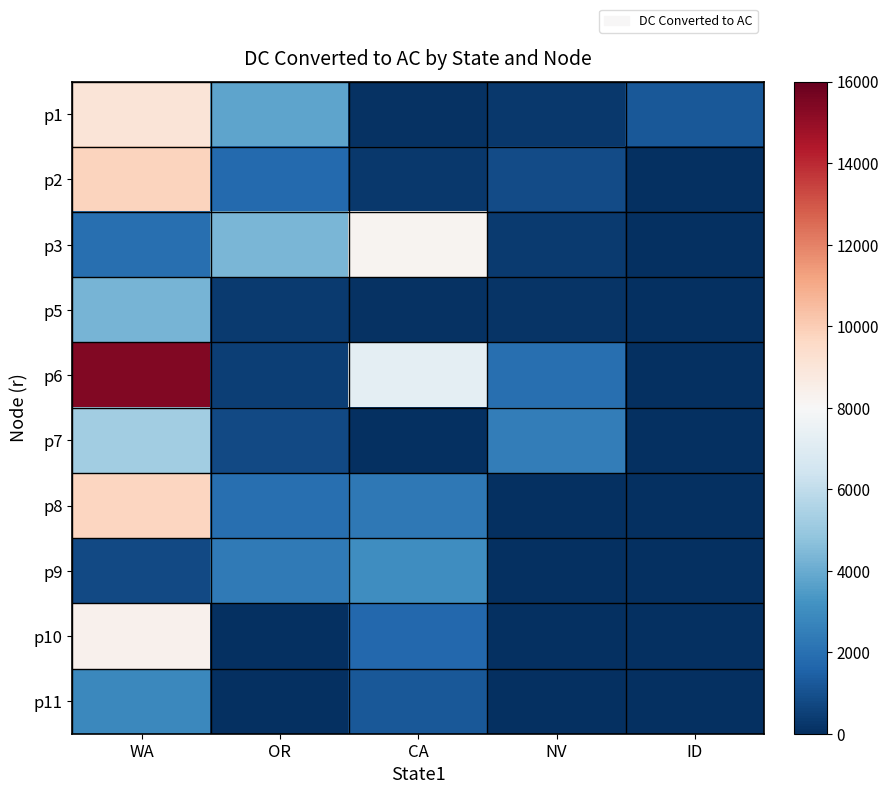

Reading left to right, list all the values displayed in this chart.

p1: WA=9000.0	OR=3809.0	CA=85.2	NV=252.9	ID=1204.0
p2: WA=9804.0	OR=1778.0	CA=300.0	NV=863.0	ID=0.0
p3: WA=1942.0	OR=4371.0	CA=8242.0	NV=319.0	ID=0.0
p5: WA=4252.0	OR=352.0	CA=105.9	NV=155.8	ID=0.0
p6: WA=15397.0	OR=478.0	CA=7240.0	NV=1955.0	ID=0.0
p7: WA=5207.0	OR=797.0	CA=7.9	NV=2492.0	ID=0.0
p8: WA=9721.0	OR=1939.0	CA=2283.0	NV=0.0	ID=0.0
p9: WA=762.0	OR=2366.9	CA=3018.8	NV=0.0	ID=0.0
p10: WA=8360.0	OR=50.0	CA=1746.0	NV=0.0	ID=0.0
p11: WA=2843.0	OR=1.0	CA=1204.4	NV=0.0	ID=0.0